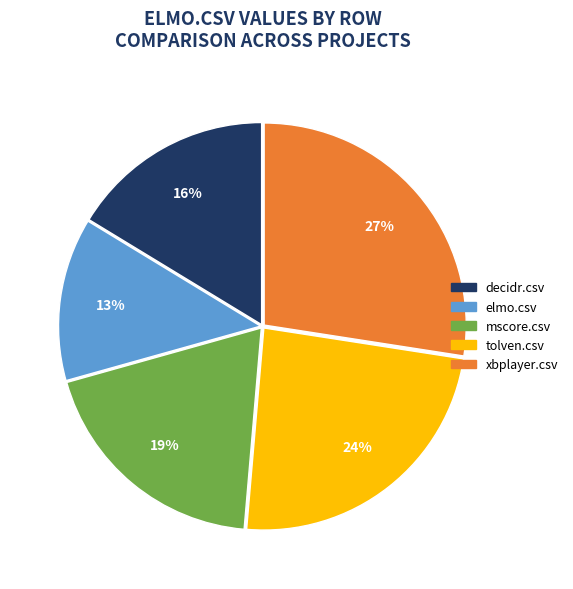

How many segments does this pie chart have?

5